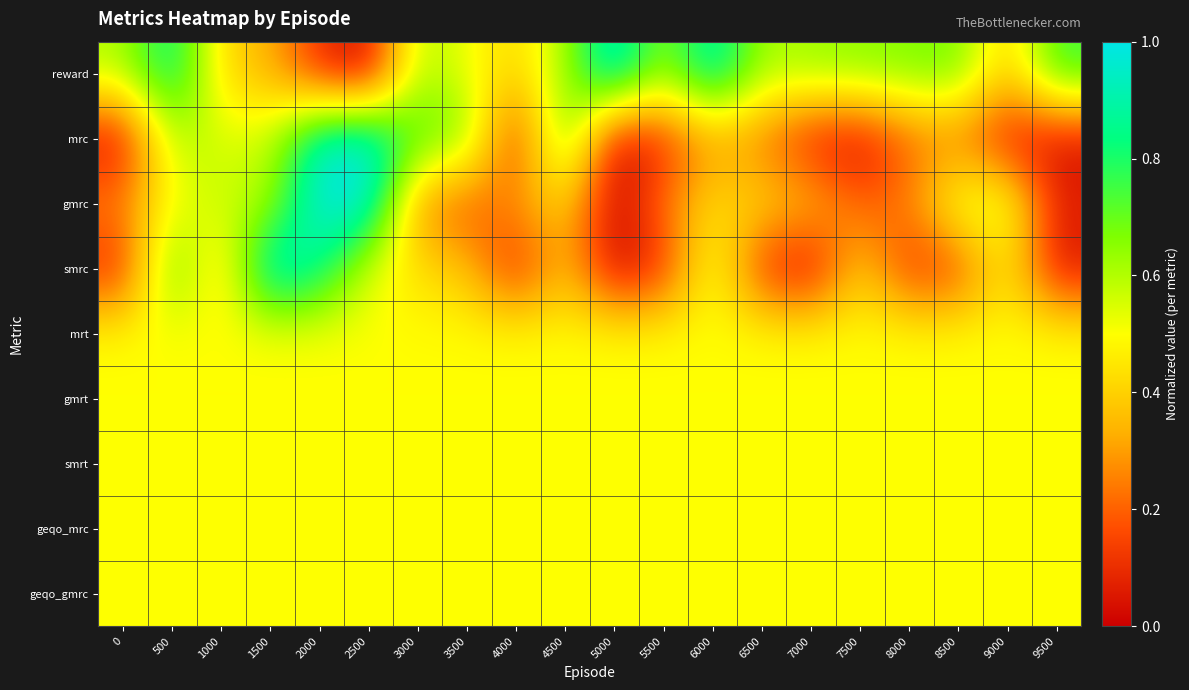

Reading left to right, list all the values displayed in this chart.

reward: 0=0.6	500=0.9	1000=0.4	1500=0.3	2000=0.1	2500=0.0	3000=0.6	3500=0.5	4000=0.4	4500=0.6	5000=1.0	5500=0.6	6000=0.9	6500=0.6	7000=0.6	7500=0.7	8000=0.7	8500=0.7	9000=0.4	9500=0.8
mrc: 0=0.0	500=0.6	1000=0.5	1500=0.6	2000=1.0	2500=1.0	3000=0.7	3500=0.7	4000=0.1	4500=0.8	5000=0.0	5500=0.1	6000=0.3	6500=0.2	7000=0.1	7500=0.0	8000=0.2	8500=0.2	9000=0.0	9500=0.0
gmrc: 0=0.3	500=0.5	1000=0.6	1500=0.6	2000=1.0	2500=1.0	3000=0.3	3500=0.2	4000=0.3	4500=0.4	5000=0.0	5500=0.2	6000=0.4	6500=0.4	7000=0.4	7500=0.2	8000=0.3	8500=0.6	9000=0.6	9500=0.1
smrc: 0=0.1	500=0.8	1000=0.4	1500=1.0	2000=0.9	2500=0.5	3000=0.4	3500=0.4	4000=0.1	4500=0.4	5000=0.0	5500=0.1	6000=0.6	6500=0.1	7000=0.0	7500=0.4	8000=0.1	8500=0.1	9000=0.5	9500=0.0
mrt: 0=0.5	500=0.5	1000=0.5	1500=0.5	2000=0.5	2500=0.5	3000=0.5	3500=0.5	4000=0.5	4500=0.5	5000=0.5	5500=0.5	6000=0.5	6500=0.5	7000=0.5	7500=0.5	8000=0.5	8500=0.5	9000=0.5	9500=0.5
gmrt: 0=0.5	500=0.5	1000=0.5	1500=0.5	2000=0.5	2500=0.5	3000=0.5	3500=0.5	4000=0.5	4500=0.5	5000=0.5	5500=0.5	6000=0.5	6500=0.5	7000=0.5	7500=0.5	8000=0.5	8500=0.5	9000=0.5	9500=0.5
smrt: 0=0.5	500=0.5	1000=0.5	1500=0.5	2000=0.5	2500=0.5	3000=0.5	3500=0.5	4000=0.5	4500=0.5	5000=0.5	5500=0.5	6000=0.5	6500=0.5	7000=0.5	7500=0.5	8000=0.5	8500=0.5	9000=0.5	9500=0.5
geqo_mrc: 0=0.5	500=0.5	1000=0.5	1500=0.5	2000=0.5	2500=0.5	3000=0.5	3500=0.5	4000=0.5	4500=0.5	5000=0.5	5500=0.5	6000=0.5	6500=0.5	7000=0.5	7500=0.5	8000=0.5	8500=0.5	9000=0.5	9500=0.5
geqo_gmrc: 0=0.5	500=0.5	1000=0.5	1500=0.5	2000=0.5	2500=0.5	3000=0.5	3500=0.5	4000=0.5	4500=0.5	5000=0.5	5500=0.5	6000=0.5	6500=0.5	7000=0.5	7500=0.5	8000=0.5	8500=0.5	9000=0.5	9500=0.5